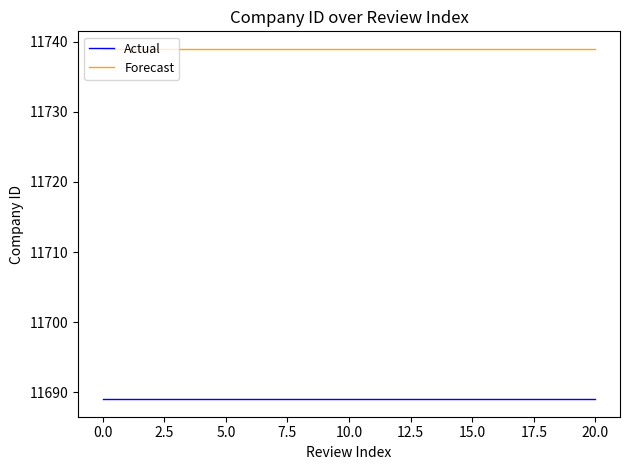

Which series has the largest total across all categories?

Forecast